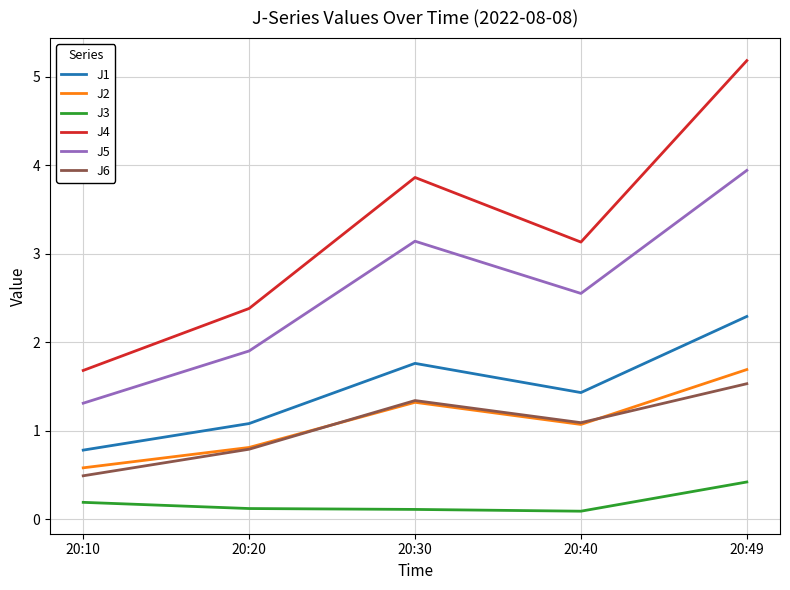

Between 20:20 and 20:40, which series saw the biggest shift?

J4